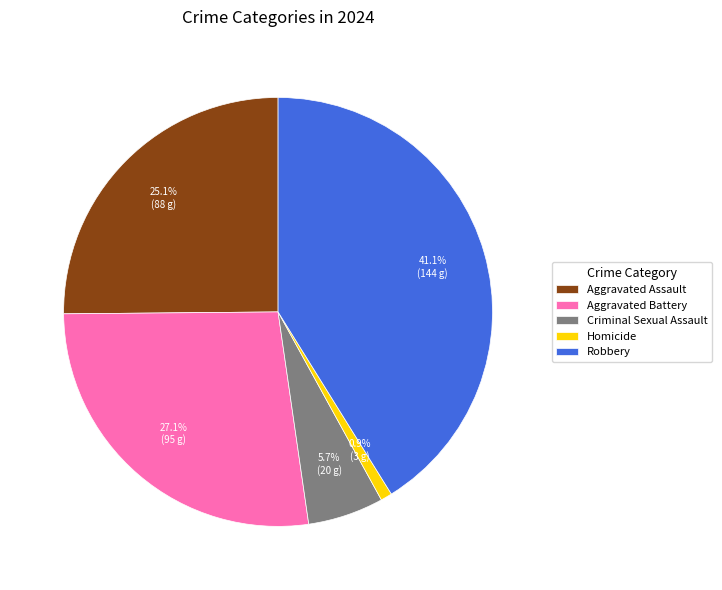

What is the smallest slice in the pie chart?

Homicide